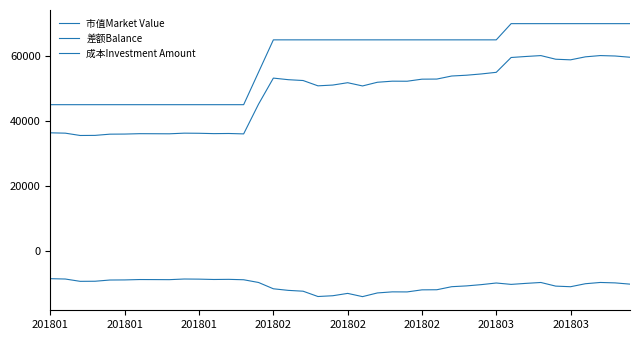

At how many categories does at least one series exceed 95?

40